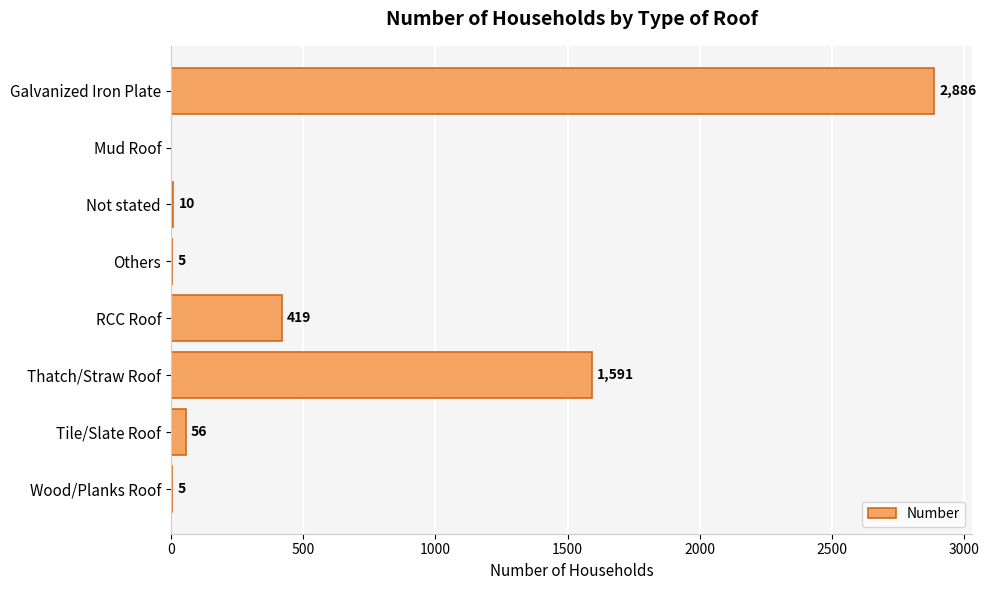

What is the approximate value at Thatch/Straw Roof?

1591